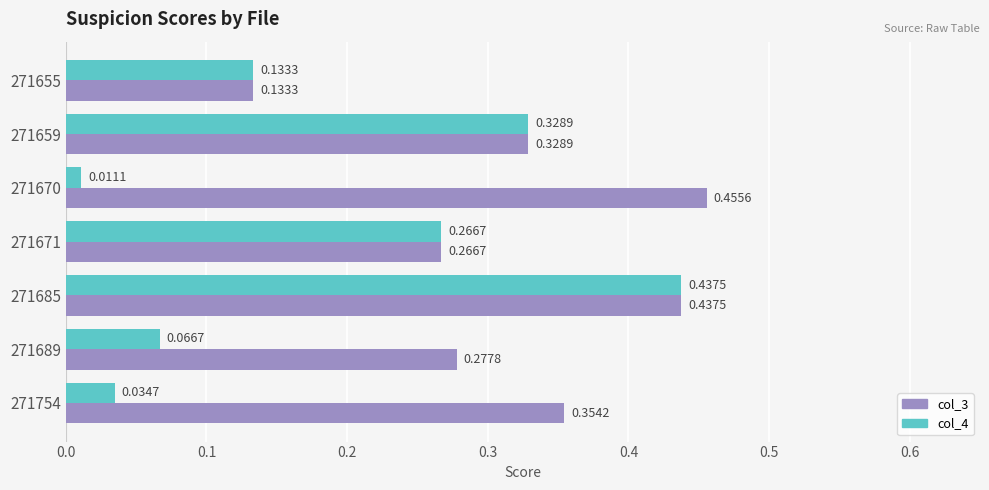

List the series in order of their overall mean, lowest first.

col_4, col_3